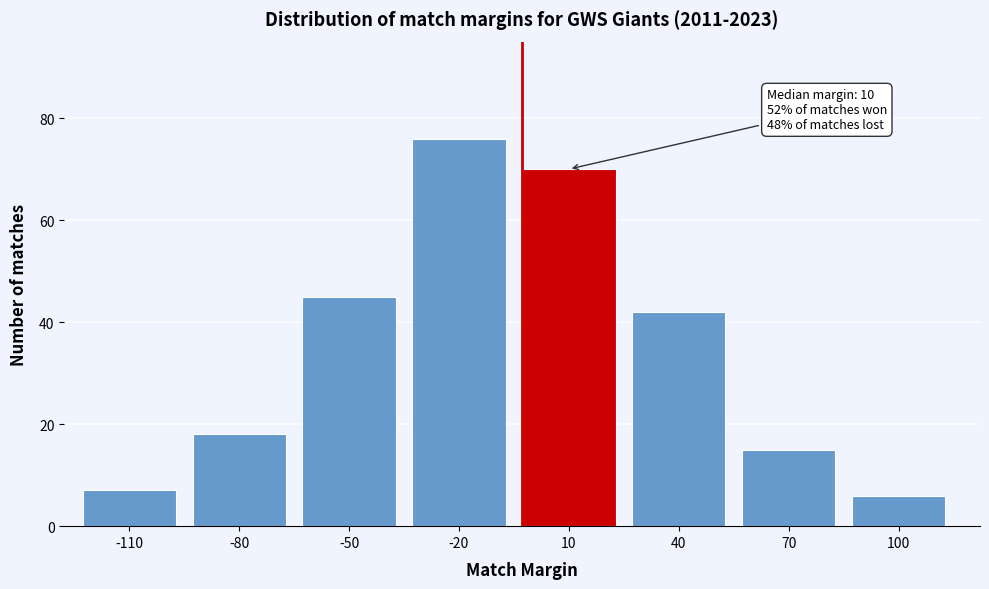

Reading left to right, list all the values displayed in this chart.

7	18	45	76	70	42	15	6